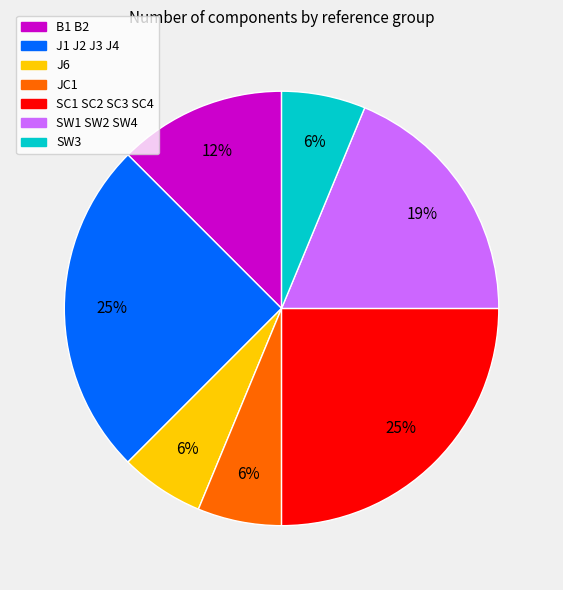

To the nearest percent, what percentage of the pie is SW3?

6%